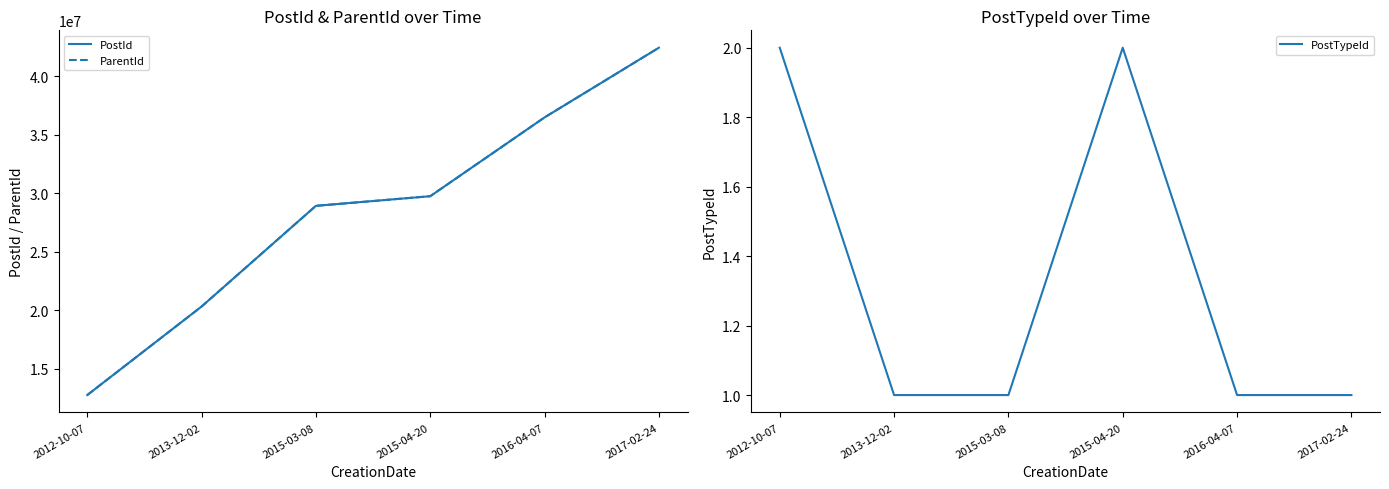

How many lines are shown in the chart?

3